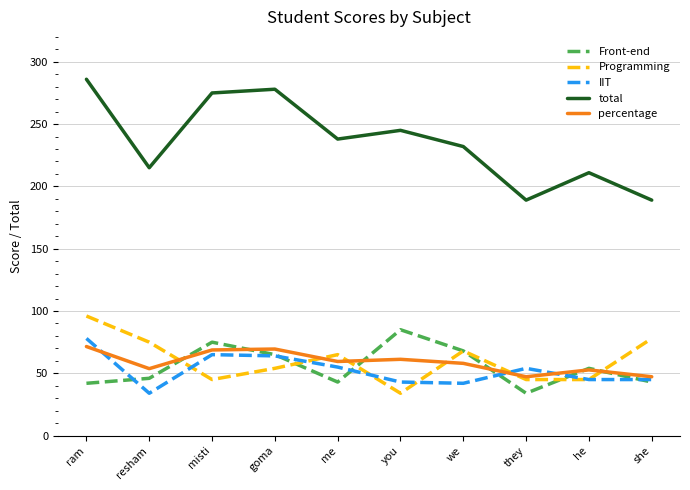

What position from the right is goma?

7